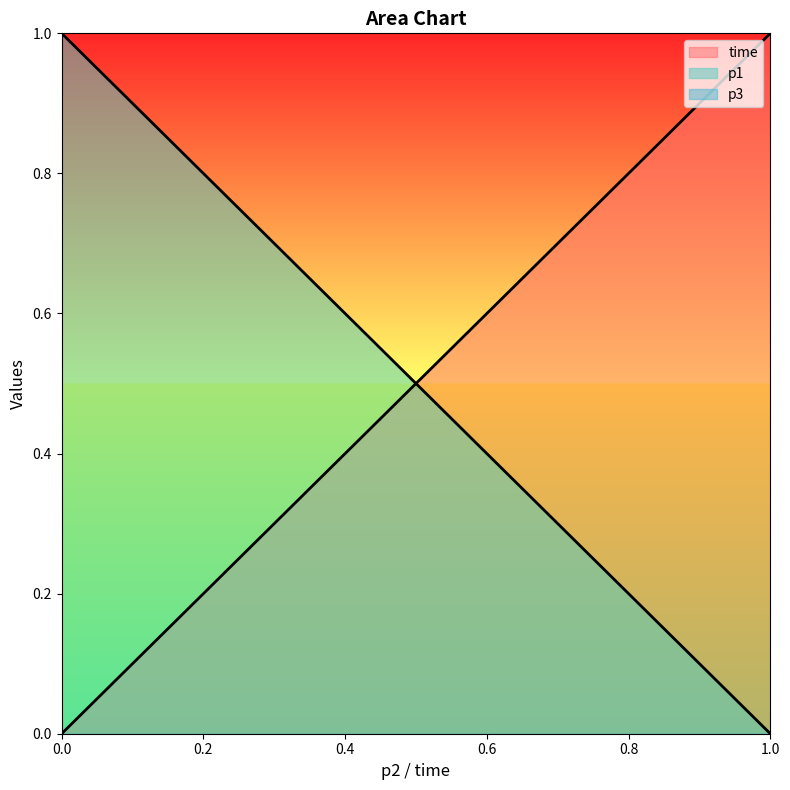

Which series has the widest spread of values?

time